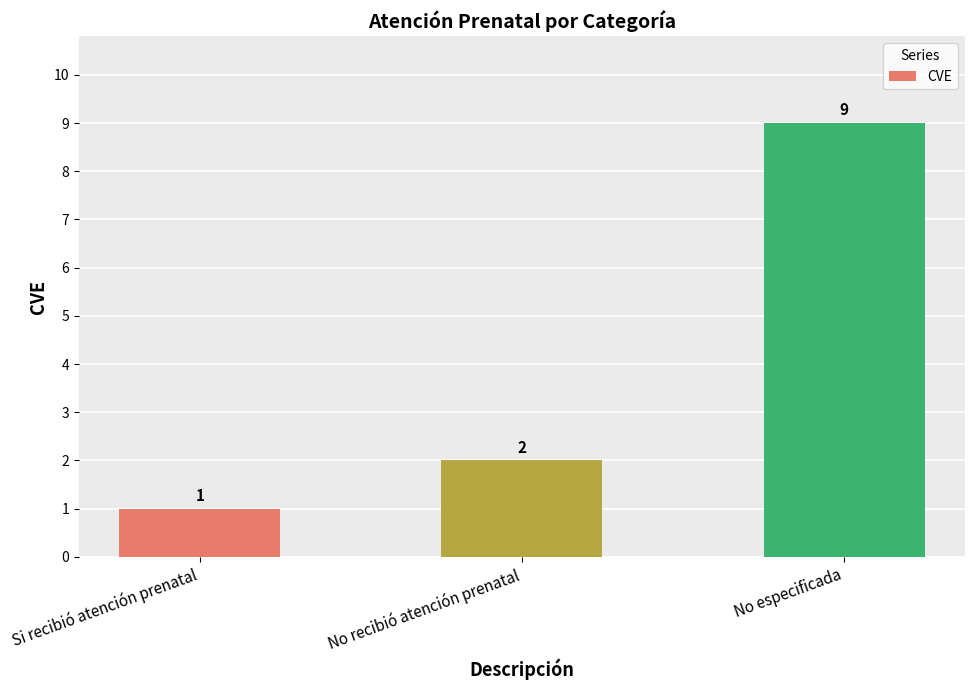

What is the label of the 3rd bar from the right?

Si recibió atención prenatal